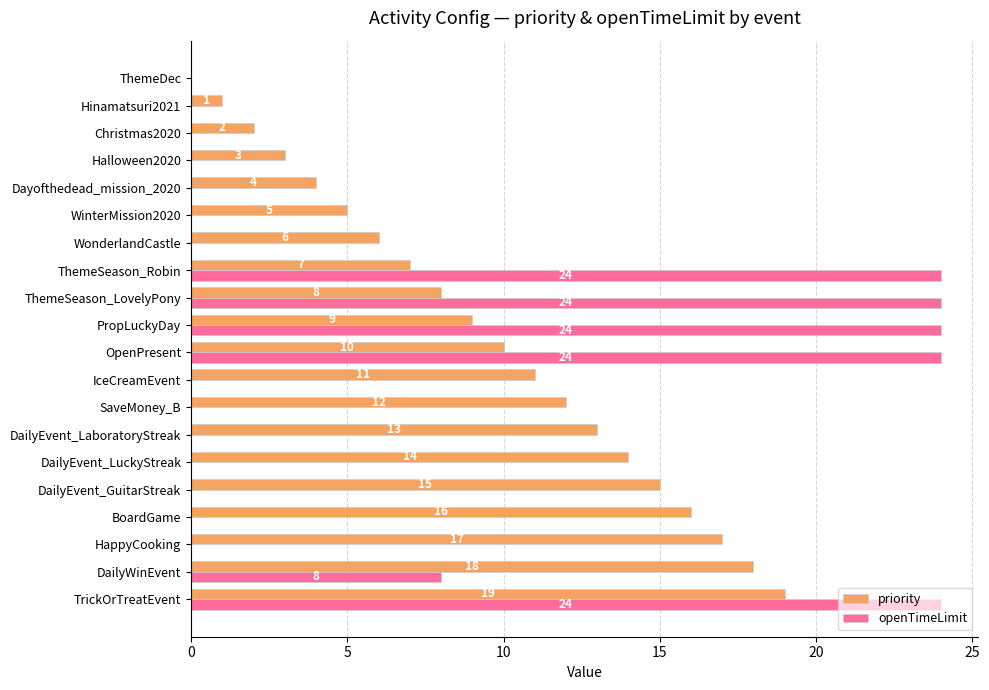

Count the number of data series in this chart.

2